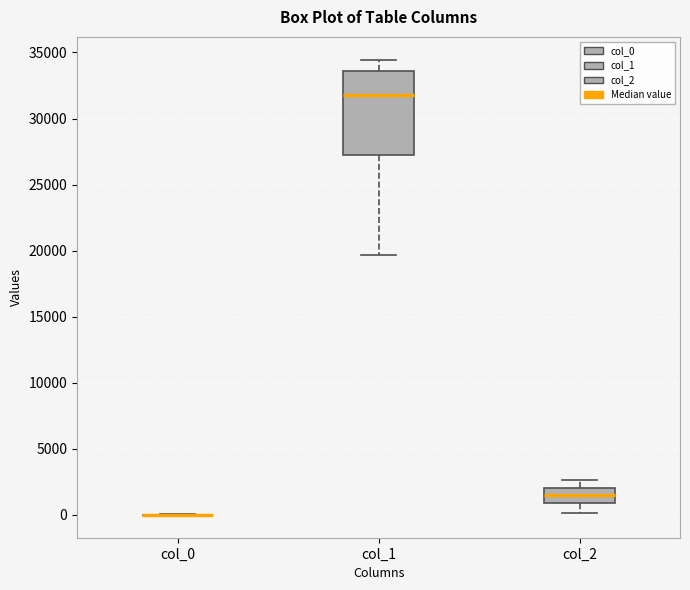

Which box is the tallest, from its lower edge to its upper edge?

col_1